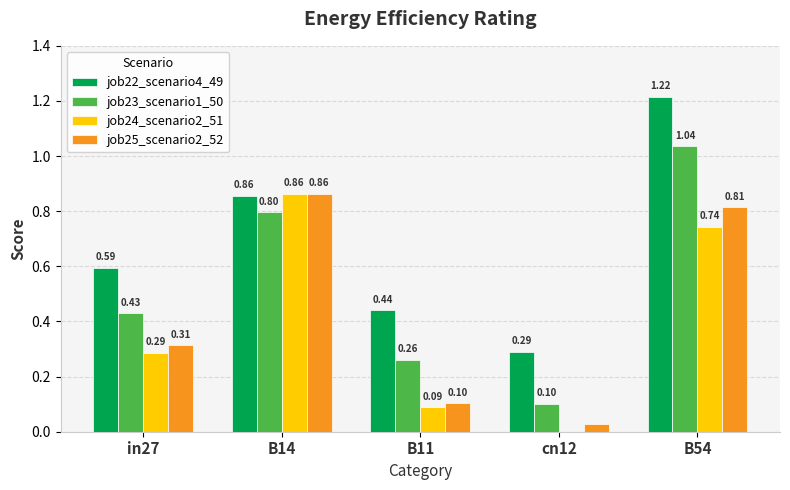

What is the sum of the job23_scenario1_50 values at cn12 and in27?

0.5